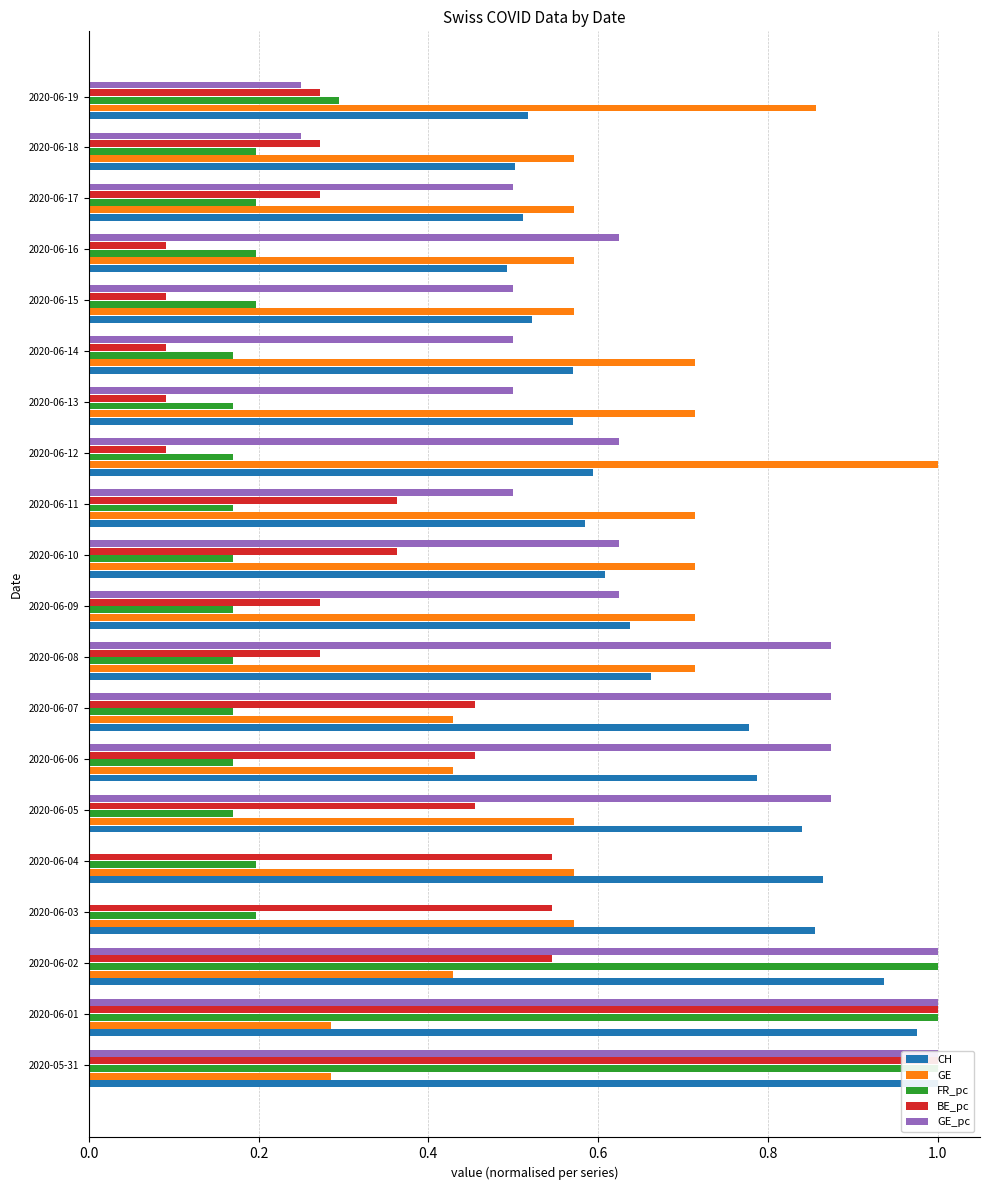

List the series in order of their peak value, highest first.

CH, GE, FR_pc, BE_pc, GE_pc